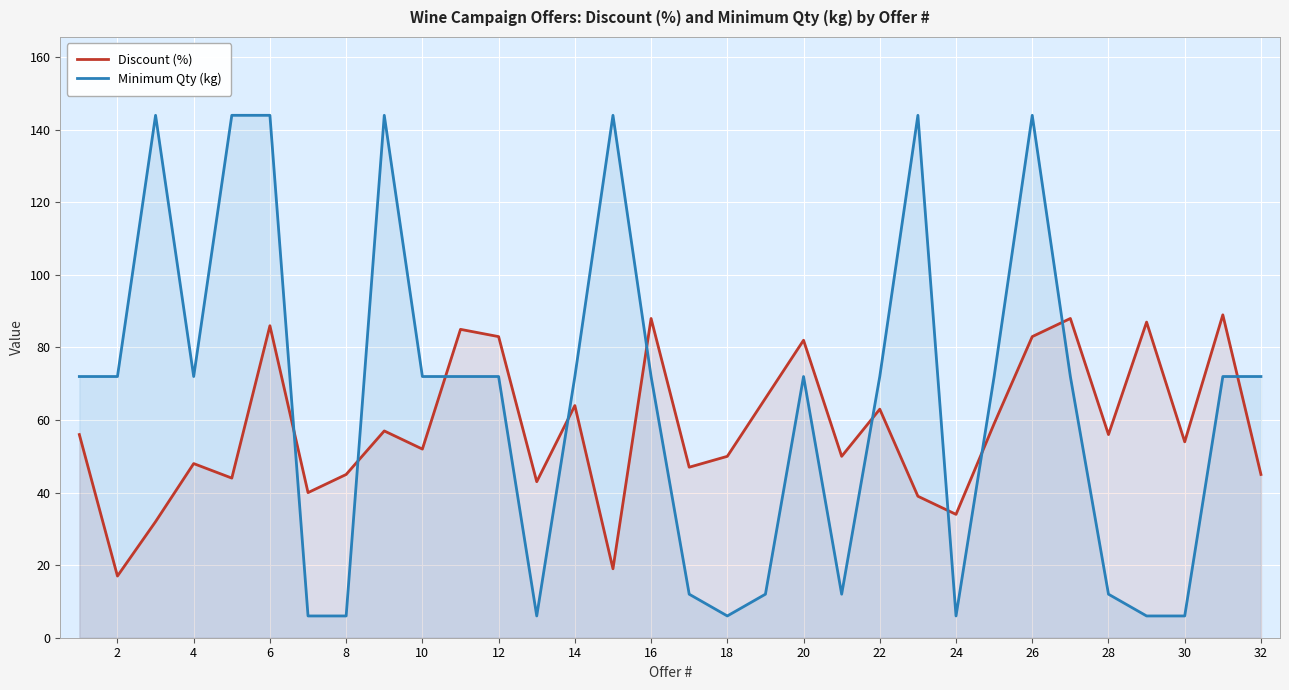

Rank the series by their maximum value, from lowest to highest.

Discount (%), Minimum Qty (kg)